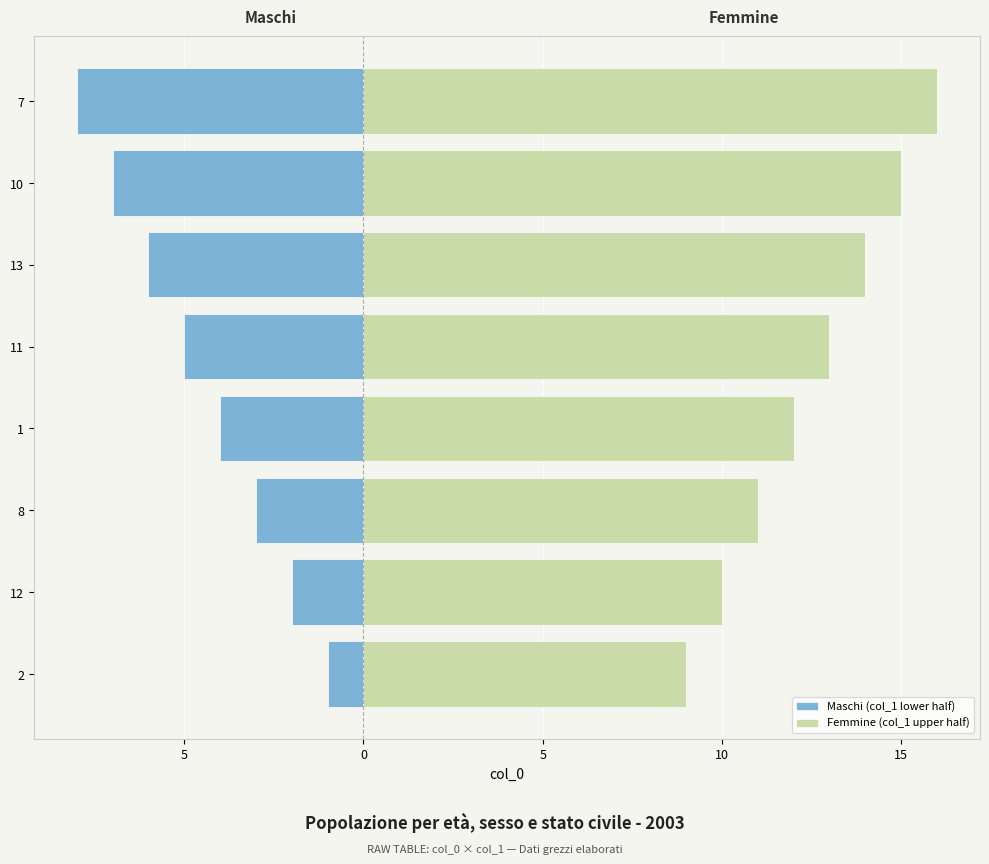

What is the highest value of the Maschi (col_1 lower half) series?

-1